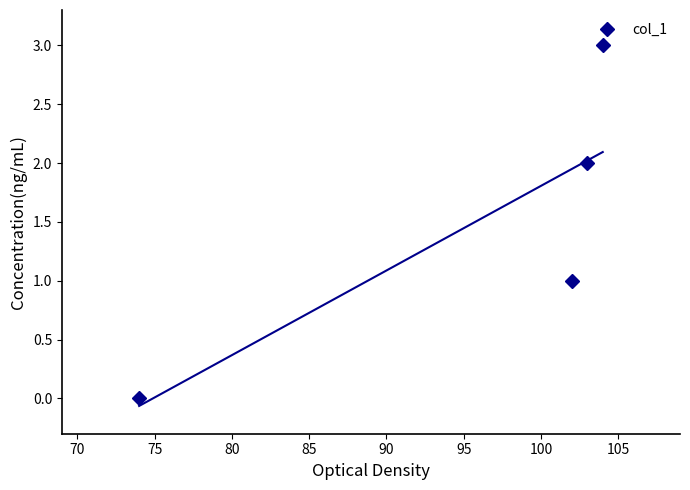

How many values in col_1 are above zero?

3